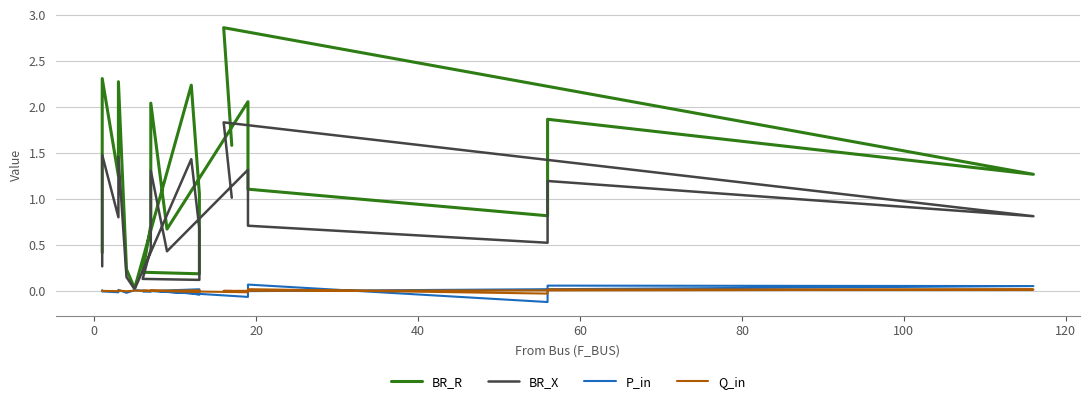

How many interior local valleys does the BR_R series have?

6